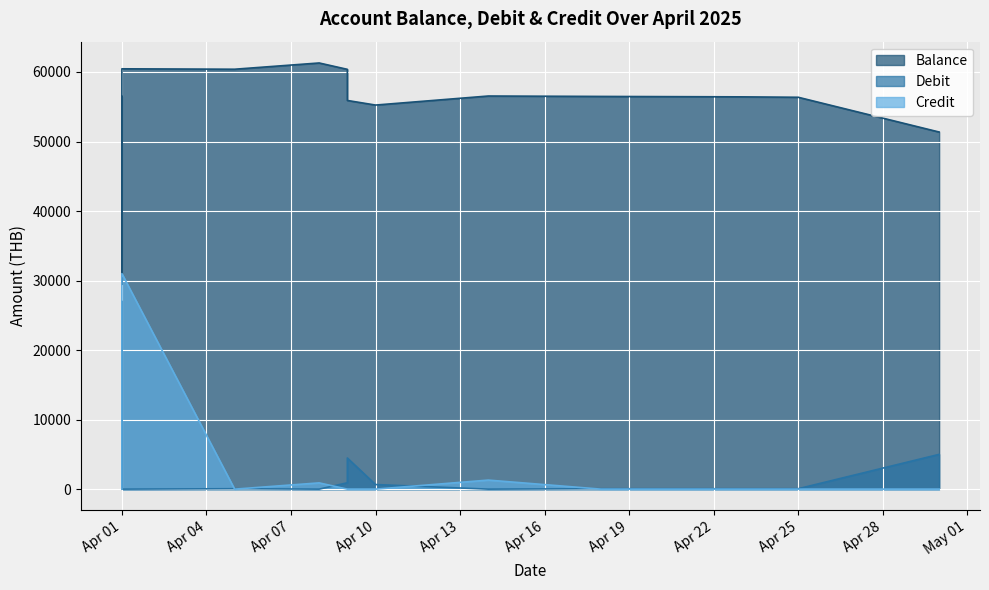

In Balance, how many points are lower than both neighbors (excluding endpoints)?

3